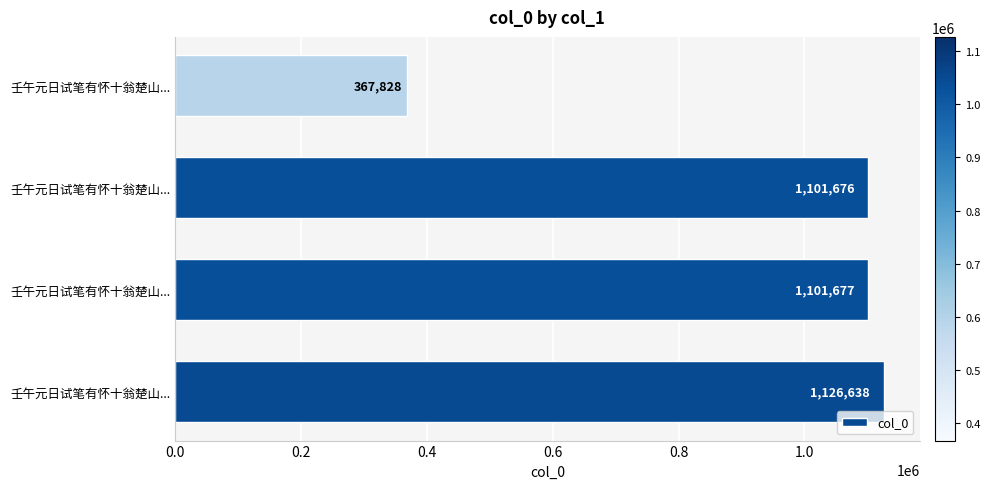

What is the greatest value displayed?

1126638